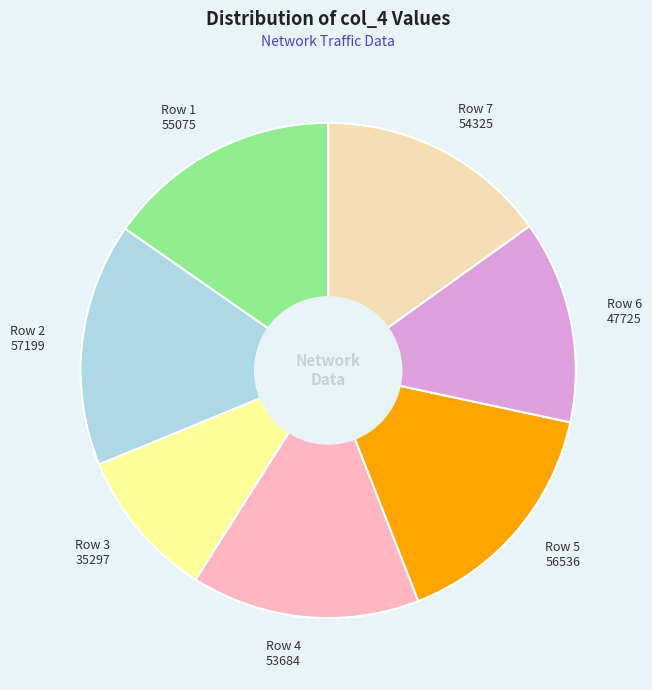

How many segments does this pie chart have?

7